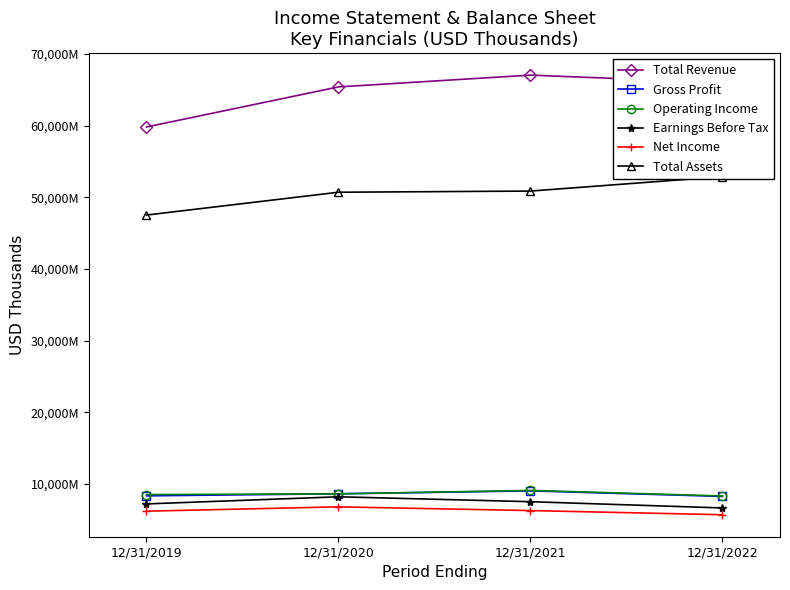

Reading right to left, what are all the values shown in this chart?

Total Revenue: 65984000	67044000	65398000	59812000
Gross Profit: 8287000	9061000	8654000	8367000
Operating Income: 8348000	9123000	8644000	8545000
Earnings Before Tax: 6680000	7550000	8235000	7241000
Net Income: 5732000	6315000	6833000	6230000
Total Assets: 52880000	50873000	50710000	47528000